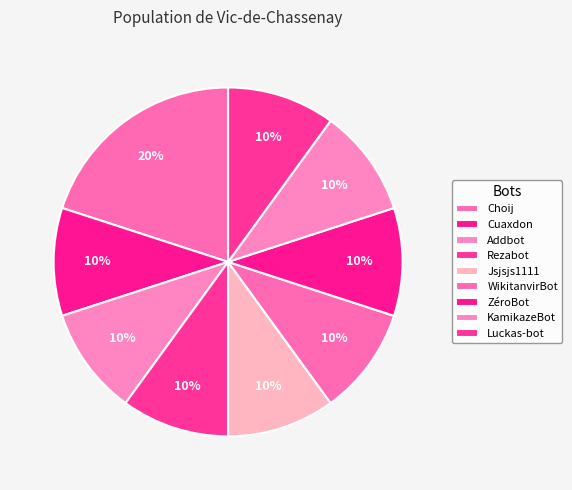

Between ZéroBot and Rezabot, which is larger?

ZéroBot